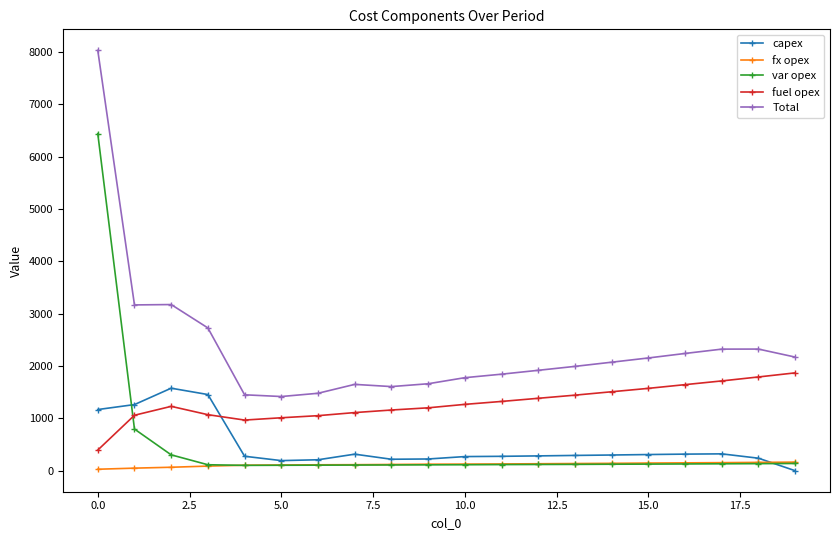

Which series has the largest total across all categories?

Total